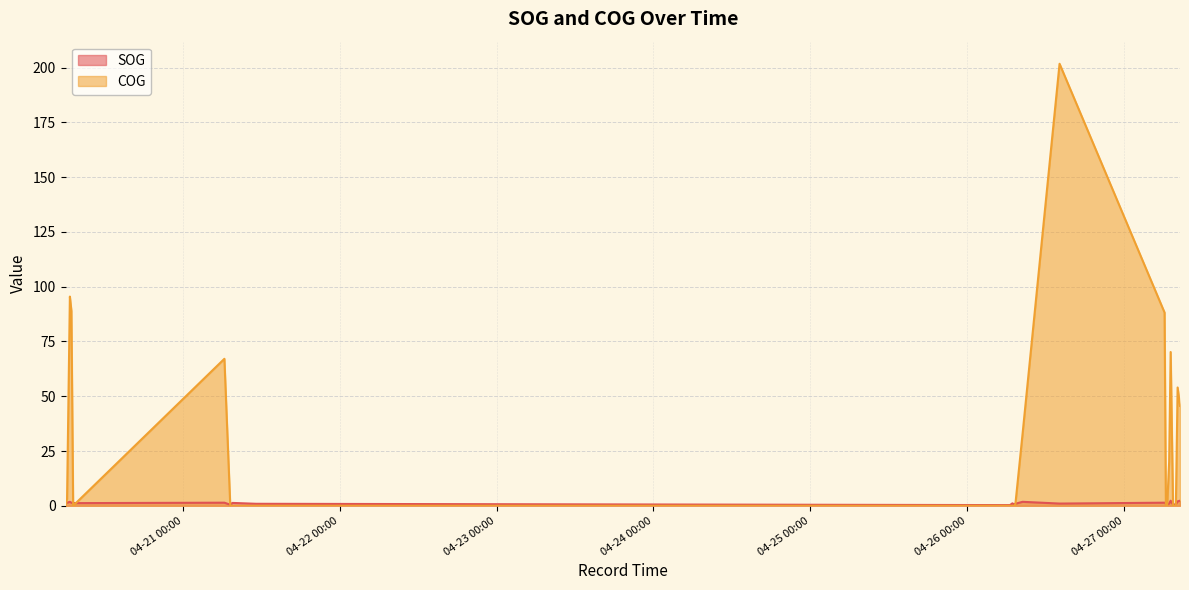

How many lines are shown in the chart?

2